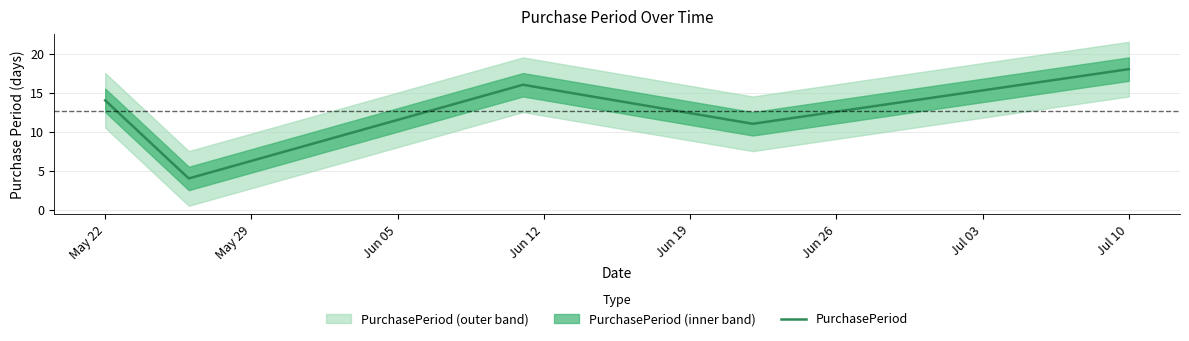

The value of PurchasePeriod at May 22 is 25. True or false?

False